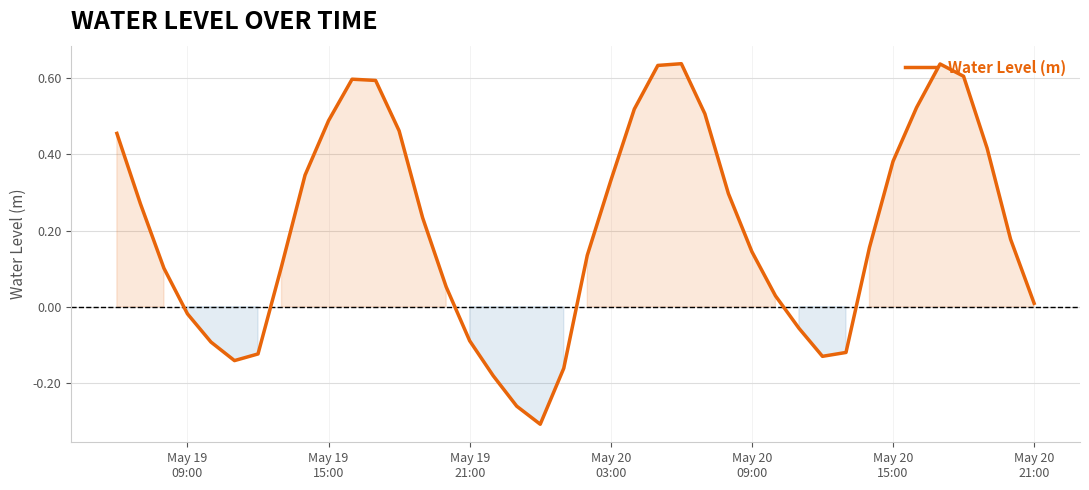

What is the difference between the maximum and minimum values?

0.9